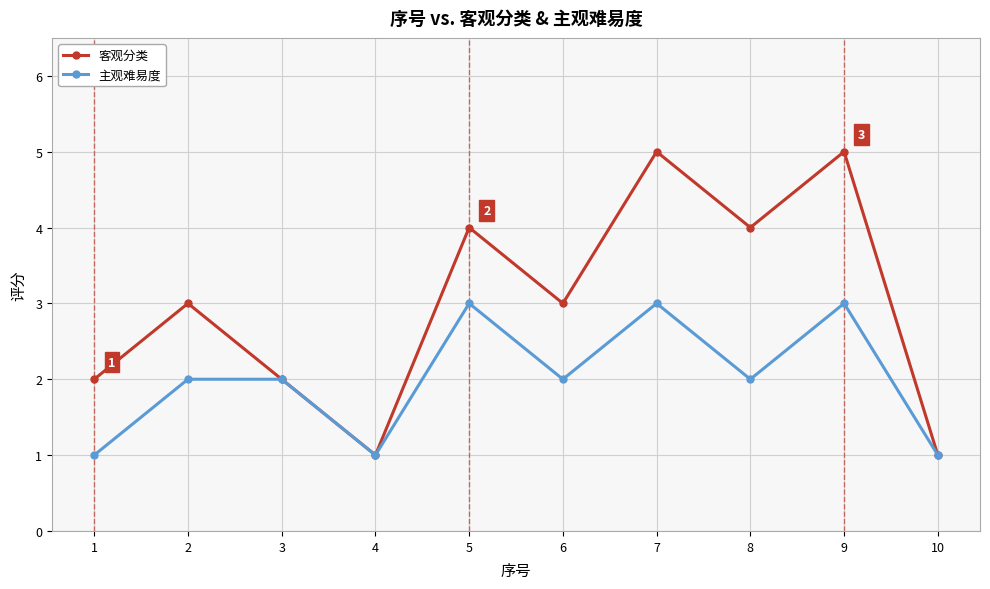

What are all the series names shown in the legend?

客观分类, 主观难易度